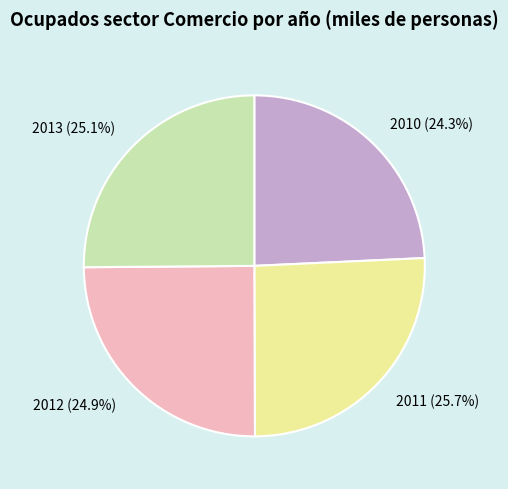

What is the largest slice in the pie chart?

2011